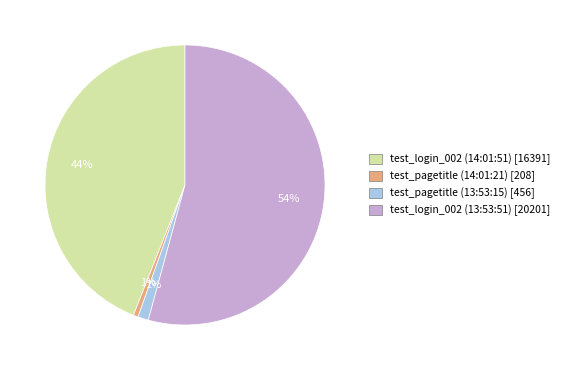

Is there a majority slice in this chart?

Yes